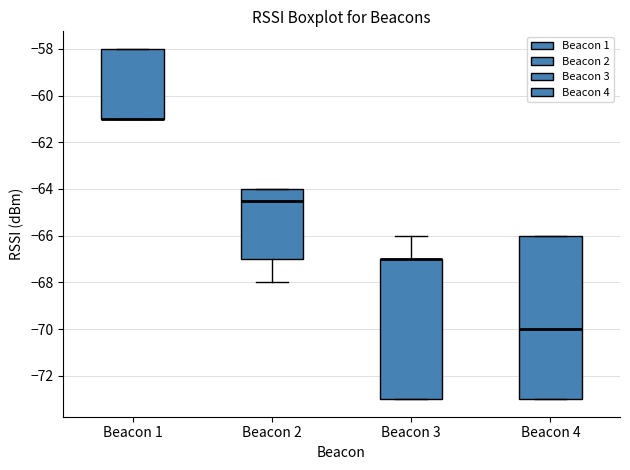

Reading left to right, read every box against the y-axis: the position of its median line, the range the box covers, and the ends of its whiskers. The values are not printed on the chart, so give them approximately, as read against the axis.

Beacon 1: median -61.0 (drawn on the box's lower edge), box -61.0 to -58.0, whiskers -61.0 to -58.0
Beacon 2: median -64.4, box -67.0 to -64.0, whiskers -68.0 to -64.0
Beacon 3: median -67.0 (drawn on the box's upper edge), box -73.0 to -67.0, whiskers -73.0 to -66.0
Beacon 4: median -70.0, box -73.0 to -66.0, whiskers -73.0 to -66.0